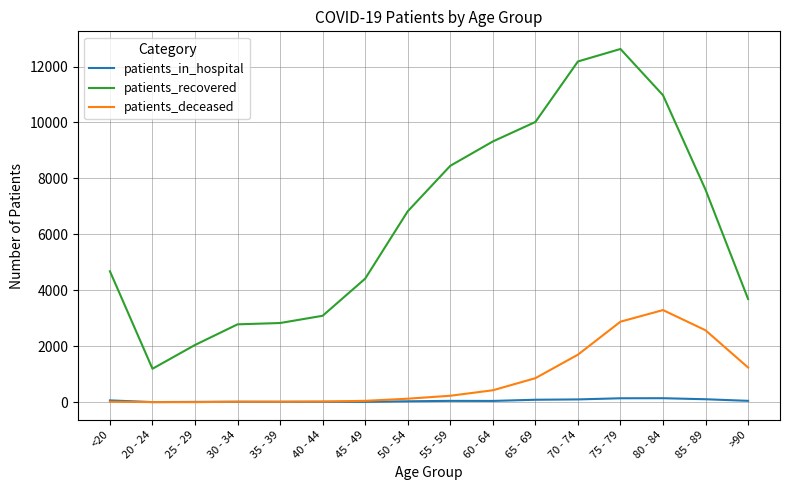

What is the sum of the patients_in_hospital values at 20 - 24 and <20?

69